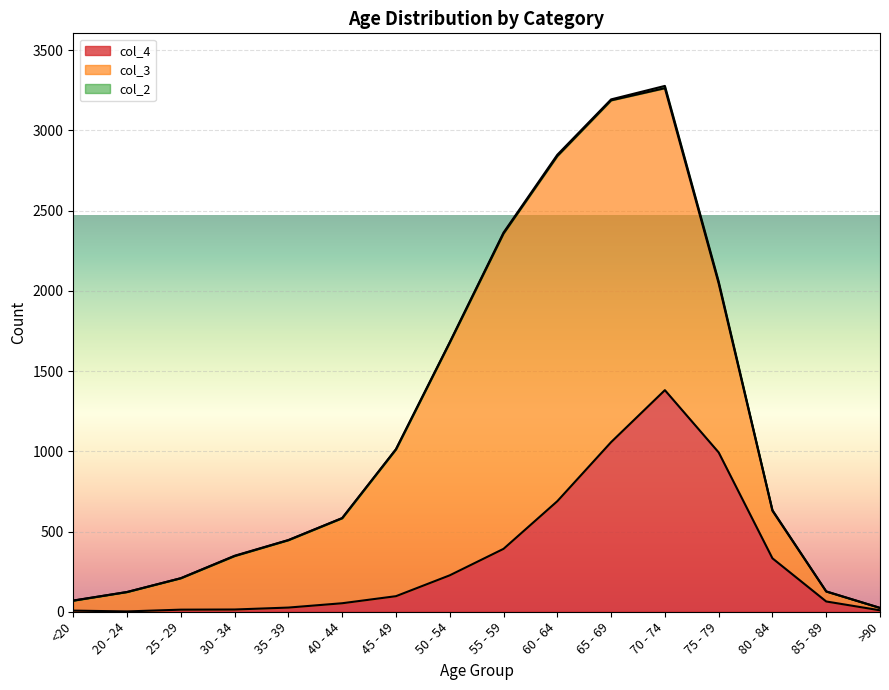

What is the value of the col_2 point at the 7th from the left?

1